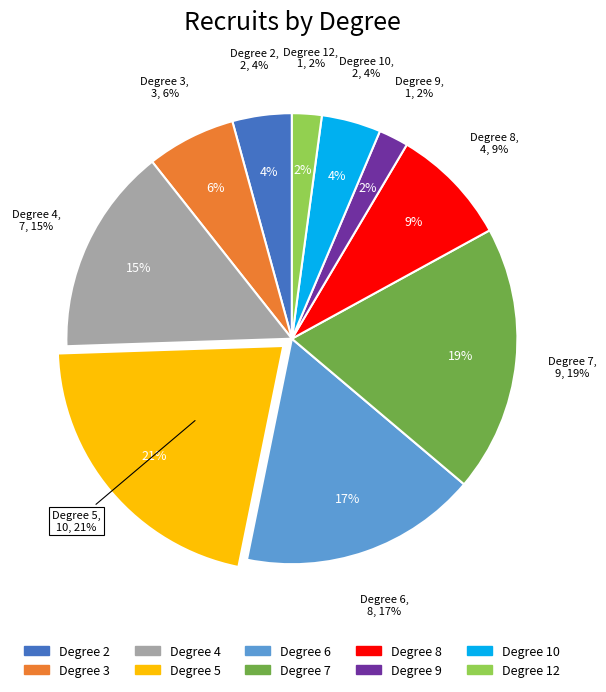

Rank the categories by value from lowest to highest.

degree_9, degree_12, degree_2, degree_10, degree_3, degree_8, degree_4, degree_6, degree_7, degree_5